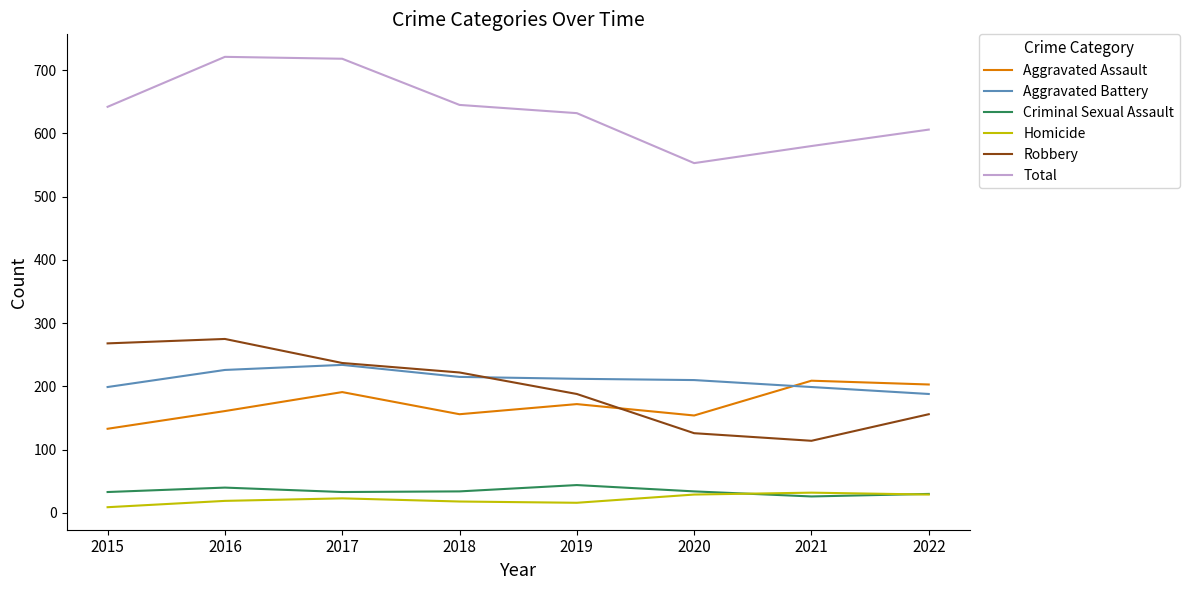

What is the minimum value for Aggravated Assault?

133